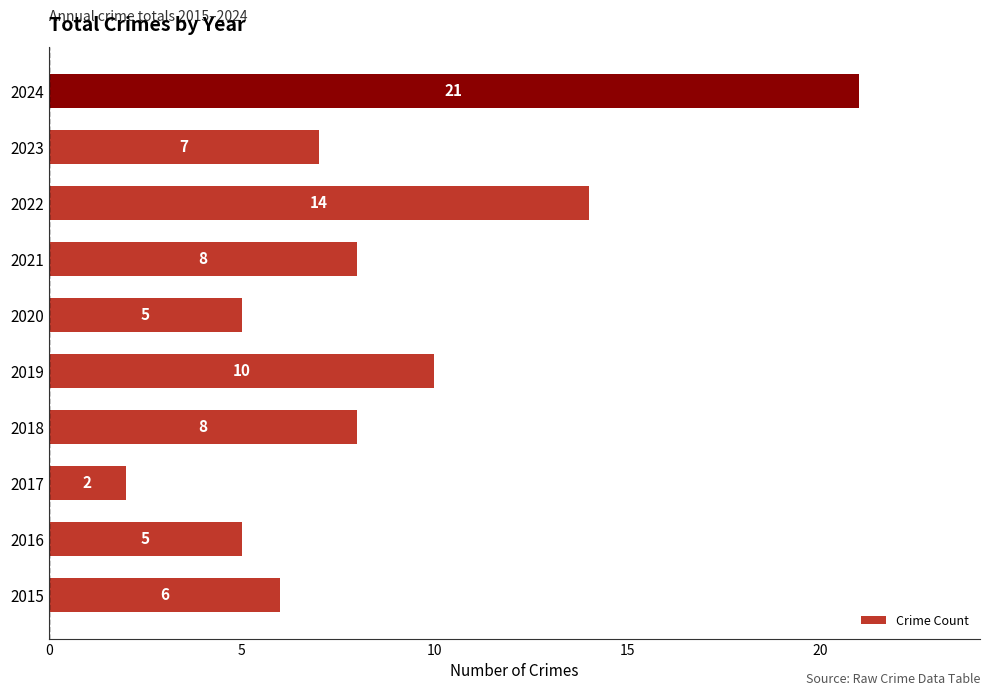

What is the average value?

9